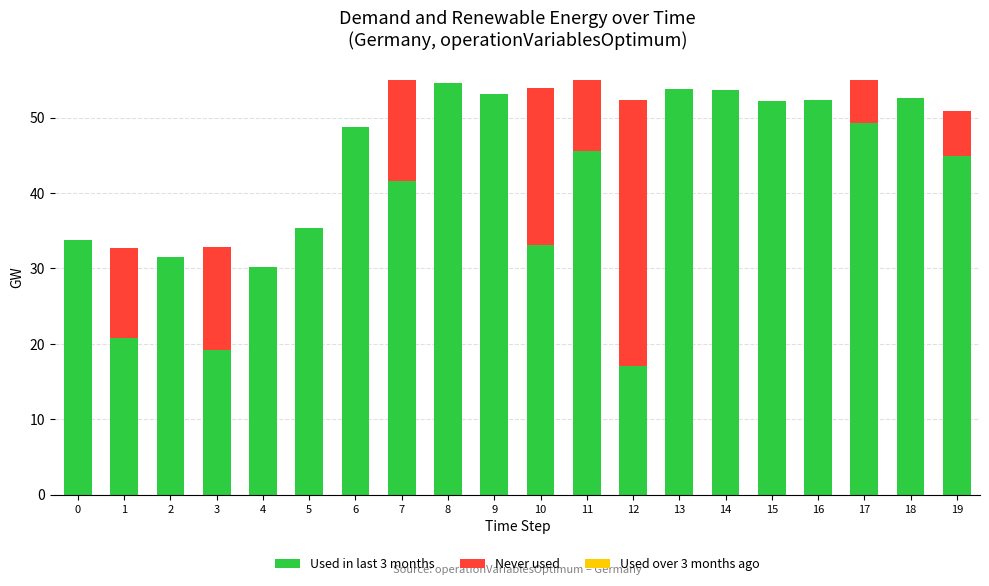

What is the maximum value for Used in last 3 months?

54.6